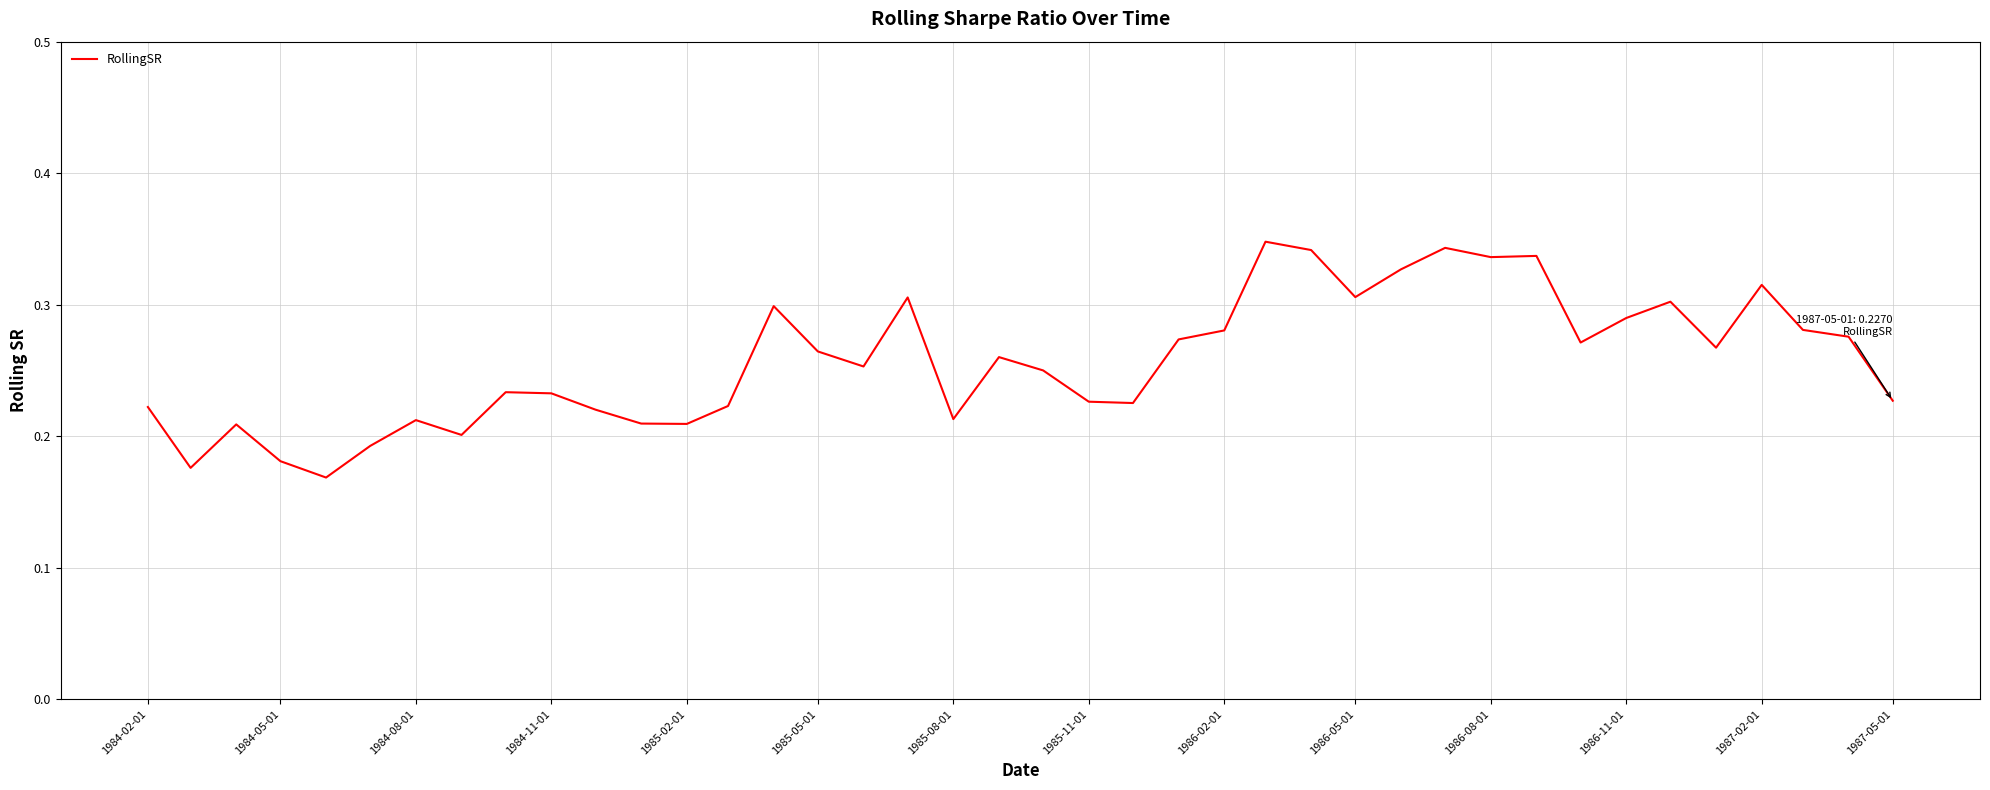

Is this an area chart (filled region under the line)?

No